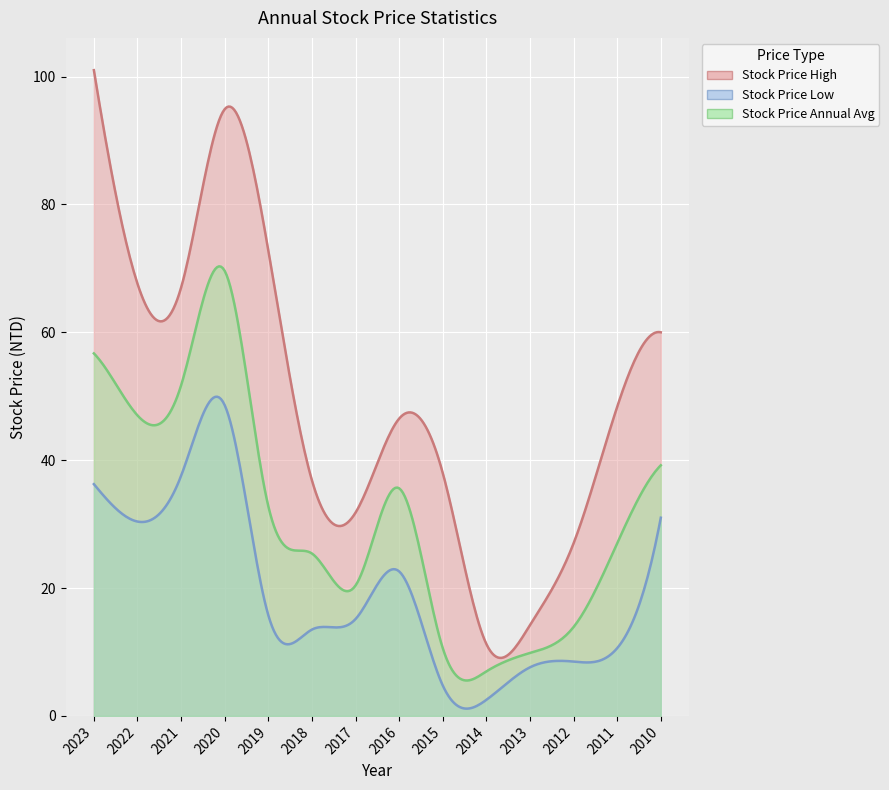

What is the spread (max minus min) of values at 2019?

57.0